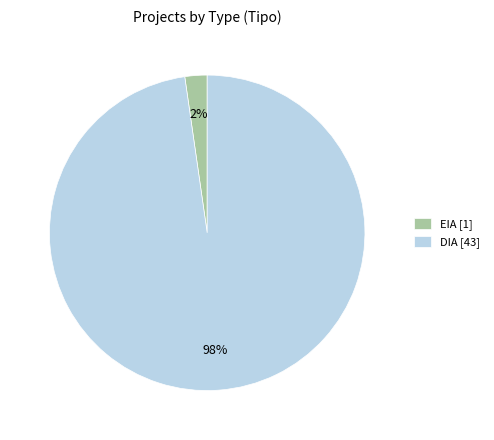

Rank the categories by value from lowest to highest.

EIA, DIA